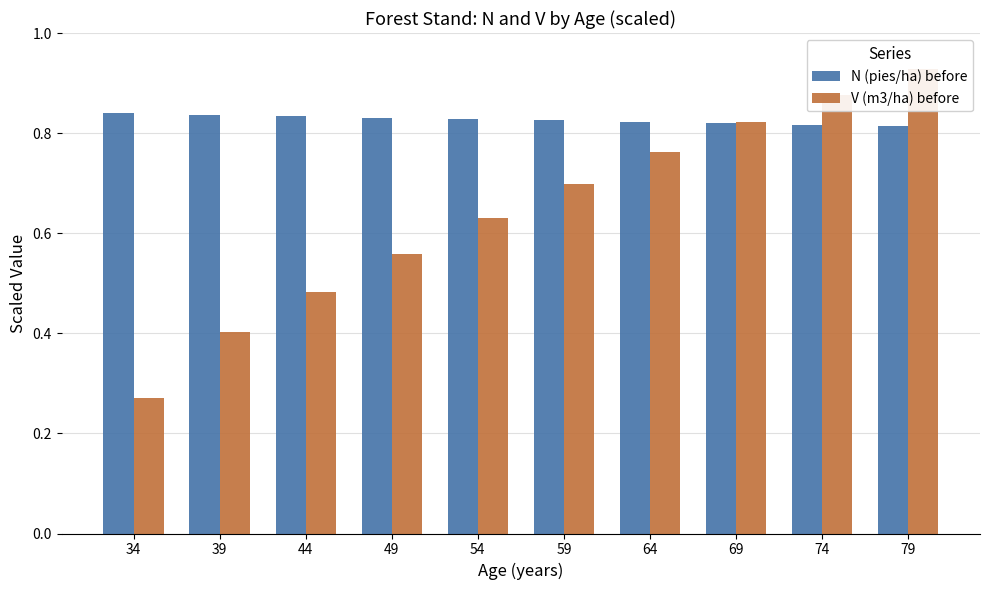

List the labels in order of V (m3/ha) before value, smallest first.

34, 39, 44, 49, 54, 59, 64, 69, 74, 79